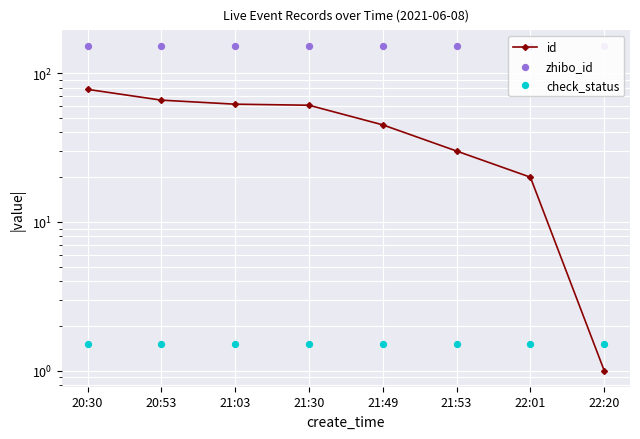

Which series has the largest total across all categories?

zhibo_id